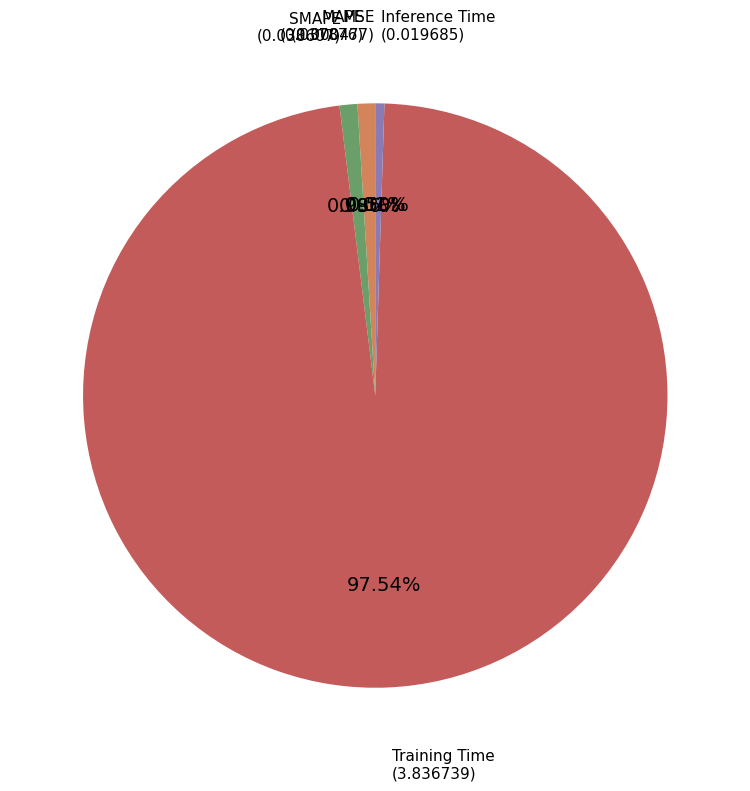

Which has a higher value, SMAPE or Training Time?

Training Time